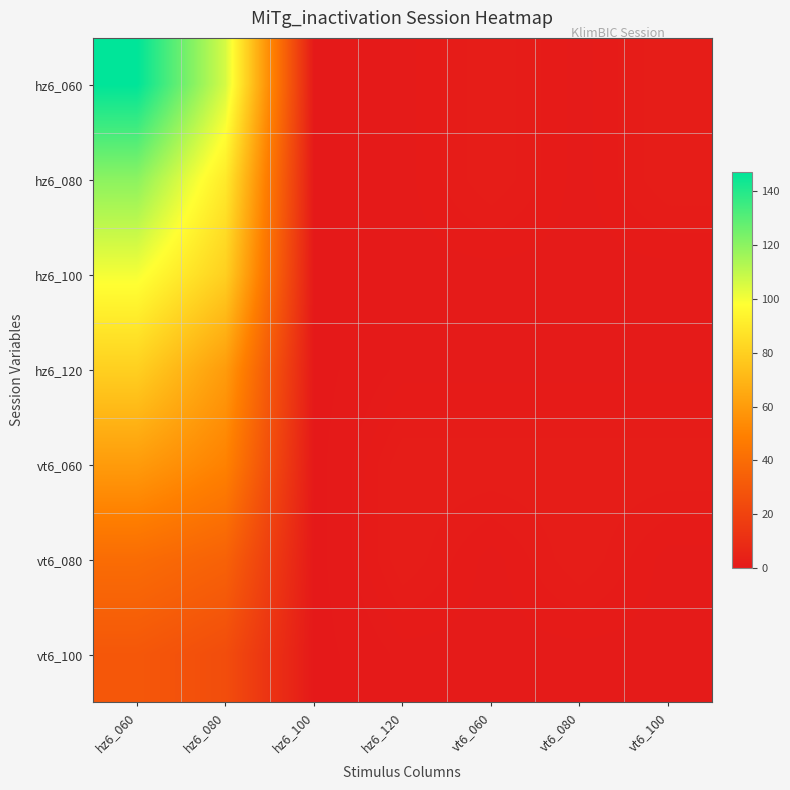

At which category is the sum across all series the highest?

hz6_060